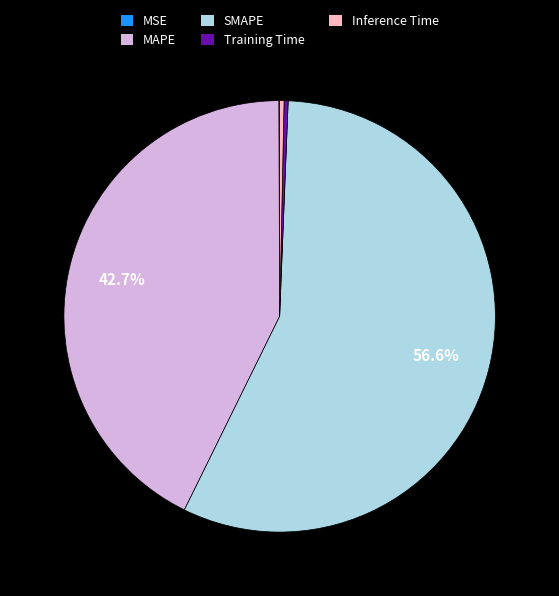

To the nearest percent, what percentage of the pie is SMAPE?

57%